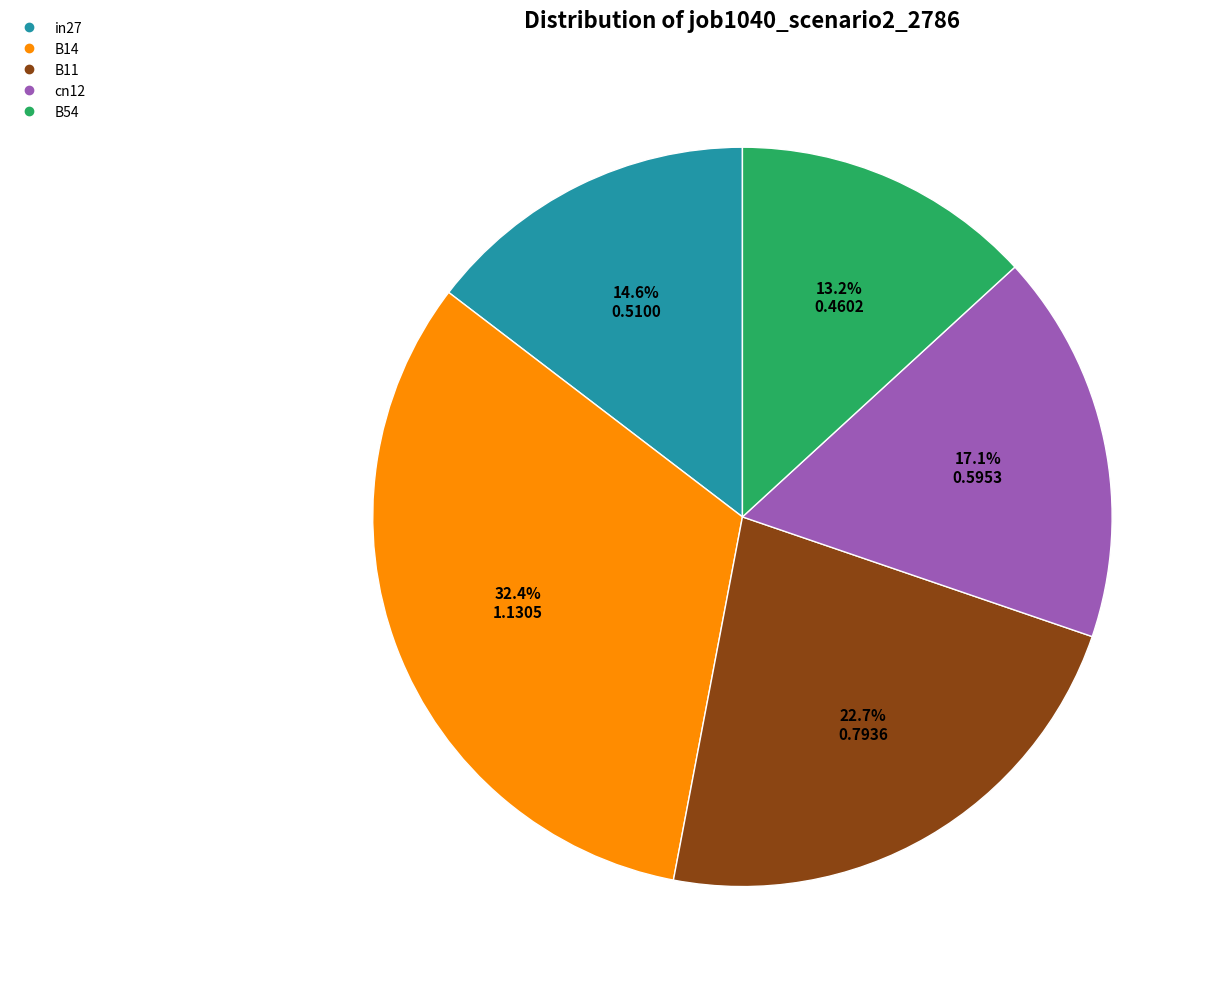

How many slices are in this pie chart?

5